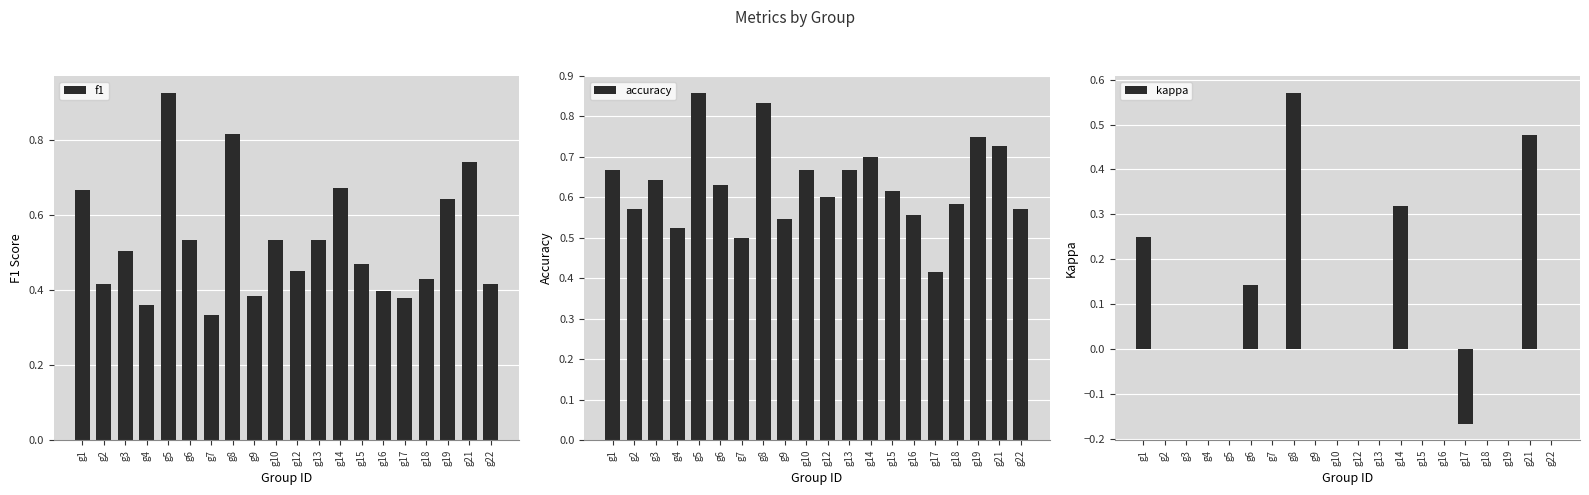

What is the sum of the f1 values at g6 and g19?

1.2